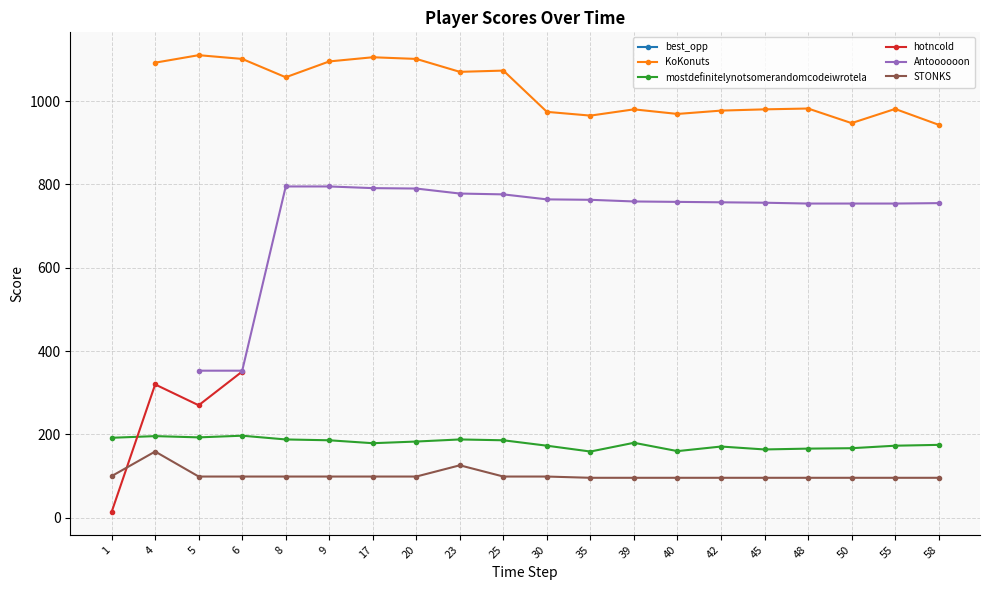

The mostdefinitelynotsomerandomcodeiwrotela series shows 171 at 42. True or false?

True